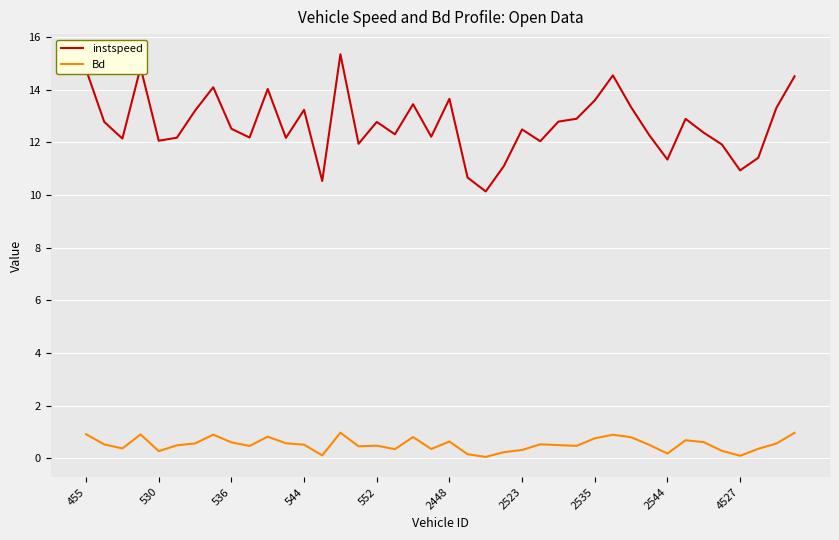

True or false: instspeed and Bd intersect in this chart.

False